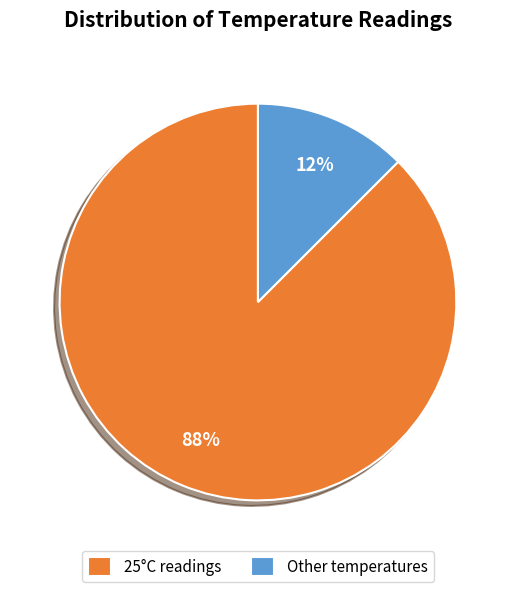

Combined, do Other temperatures and 25°C readings account for over 50%?

Yes